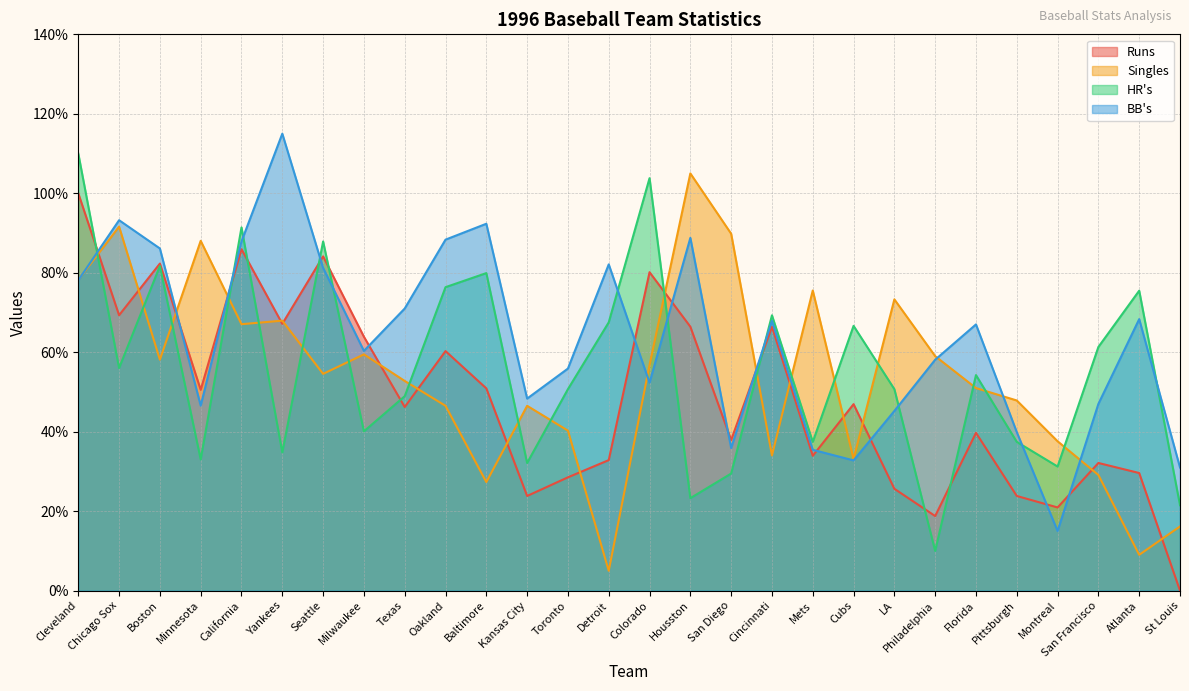

At which category is the sum across all series the highest?

Cleveland